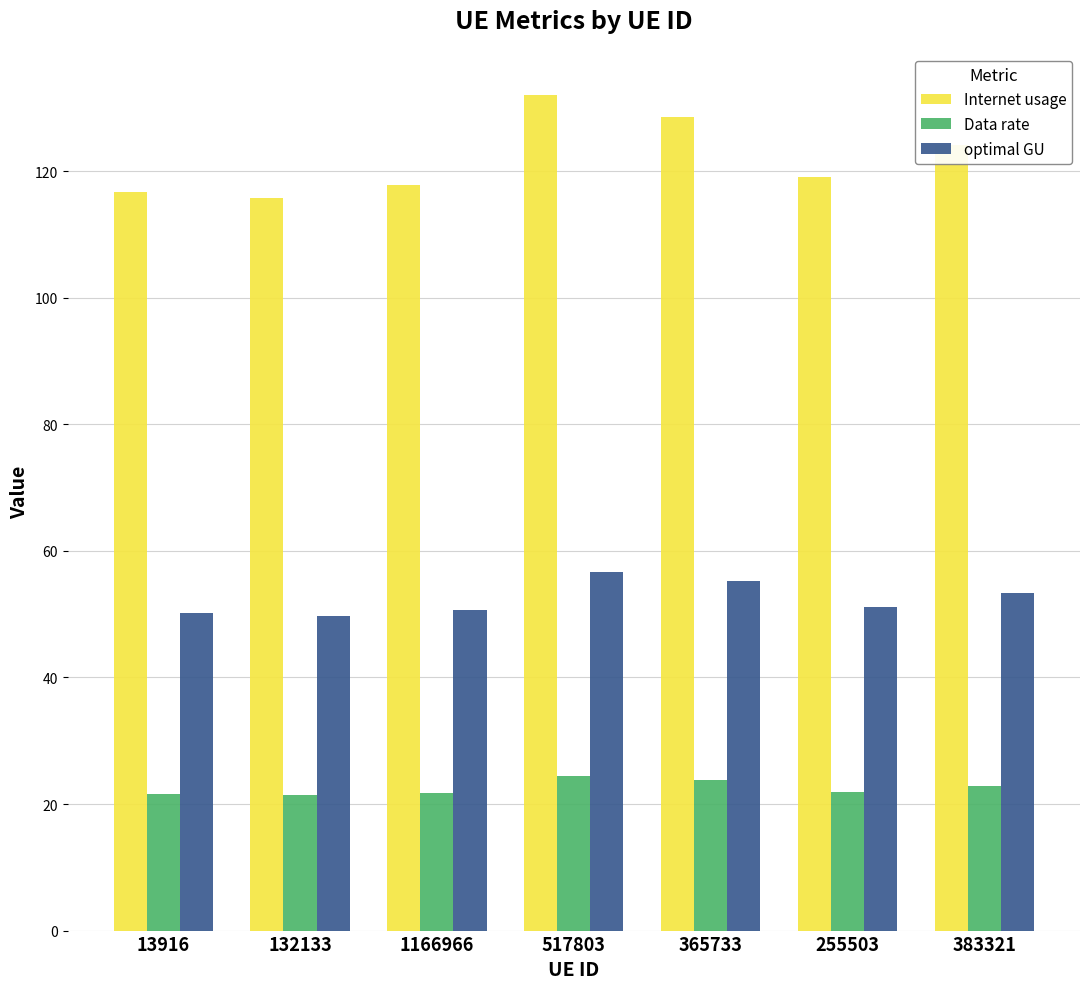

What is the difference between the Data rate values at 365733 and 13916?

2.2